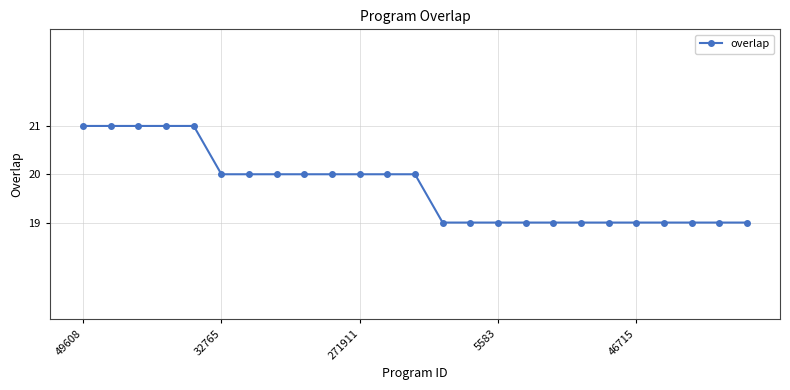

What is the average value?

20